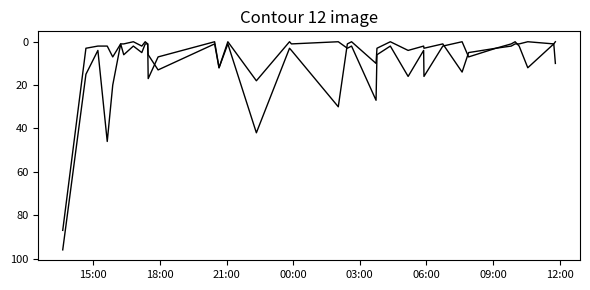

Does the chart have visible grid lines?

No